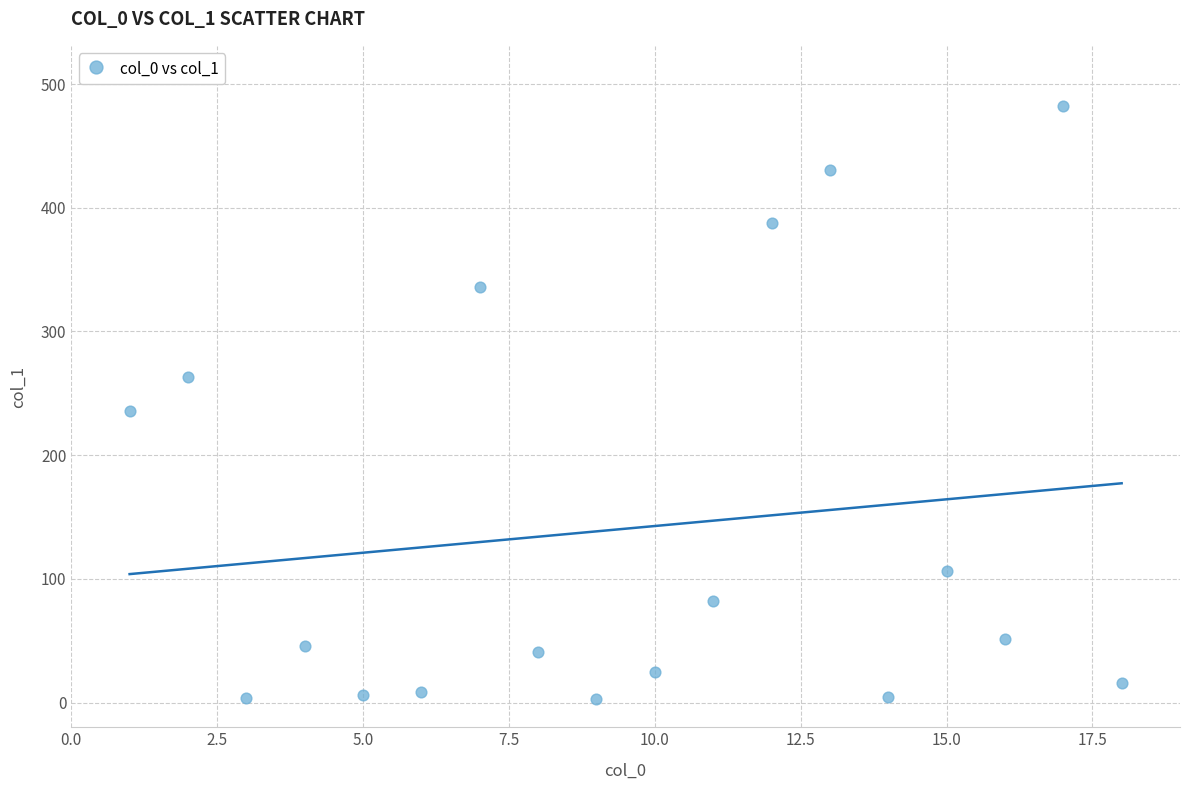

What is the range of X values (max minus min)?

17.0